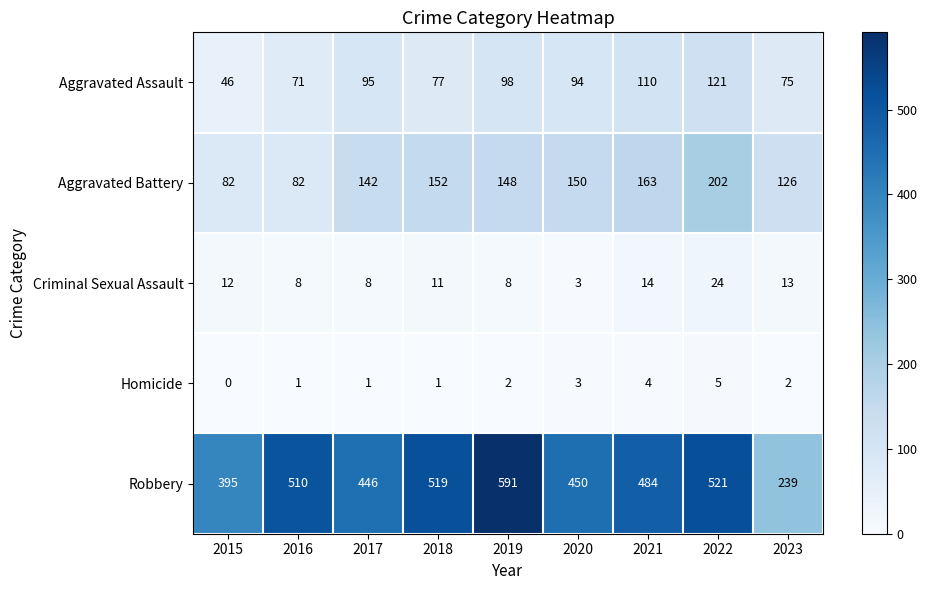

What value does the Robbery series have at 2023, to the nearest 50?

250